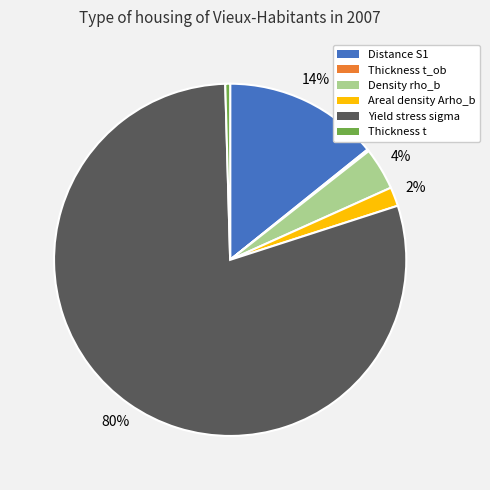

Is there a majority slice in this chart?

Yes